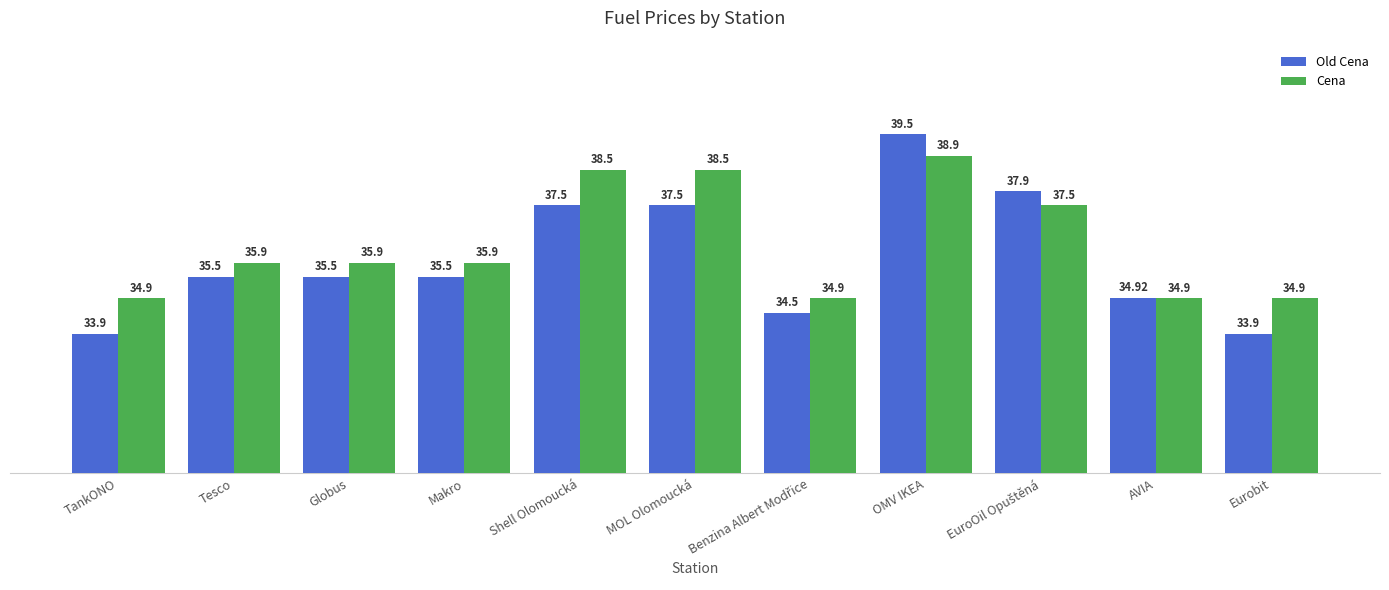

How many data points does each series have?

11